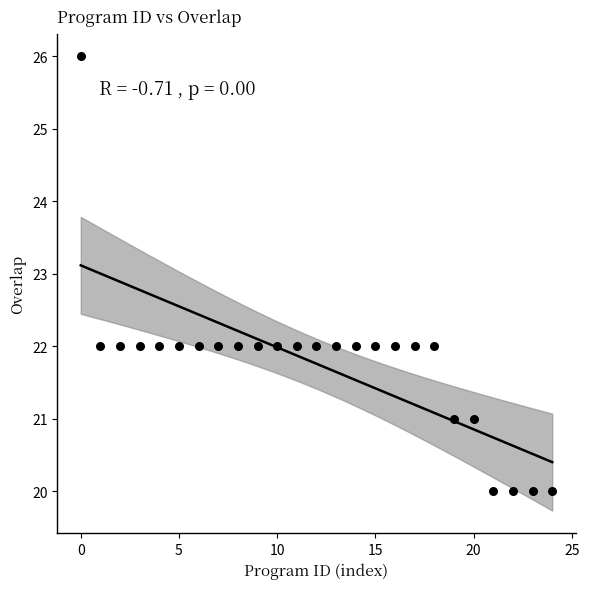

What is the range of Y values (max minus min)?

6